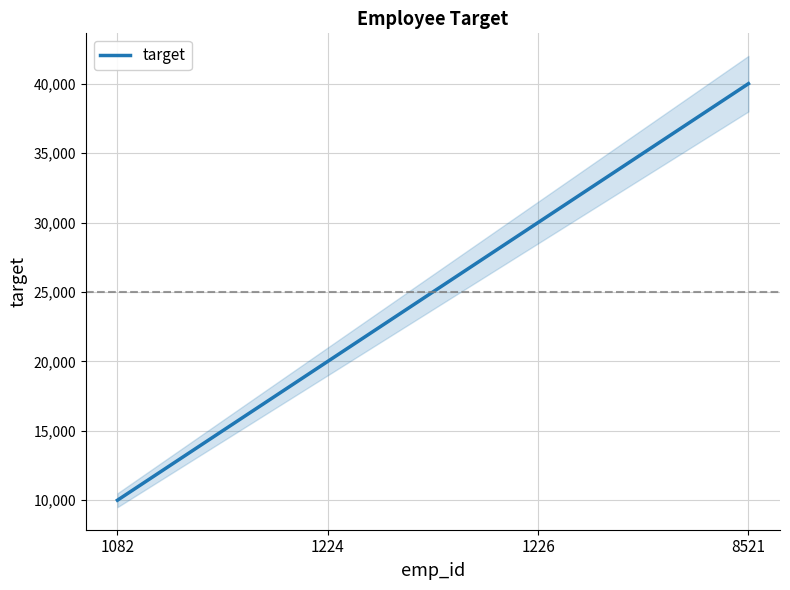

What is the greatest value displayed?

40000